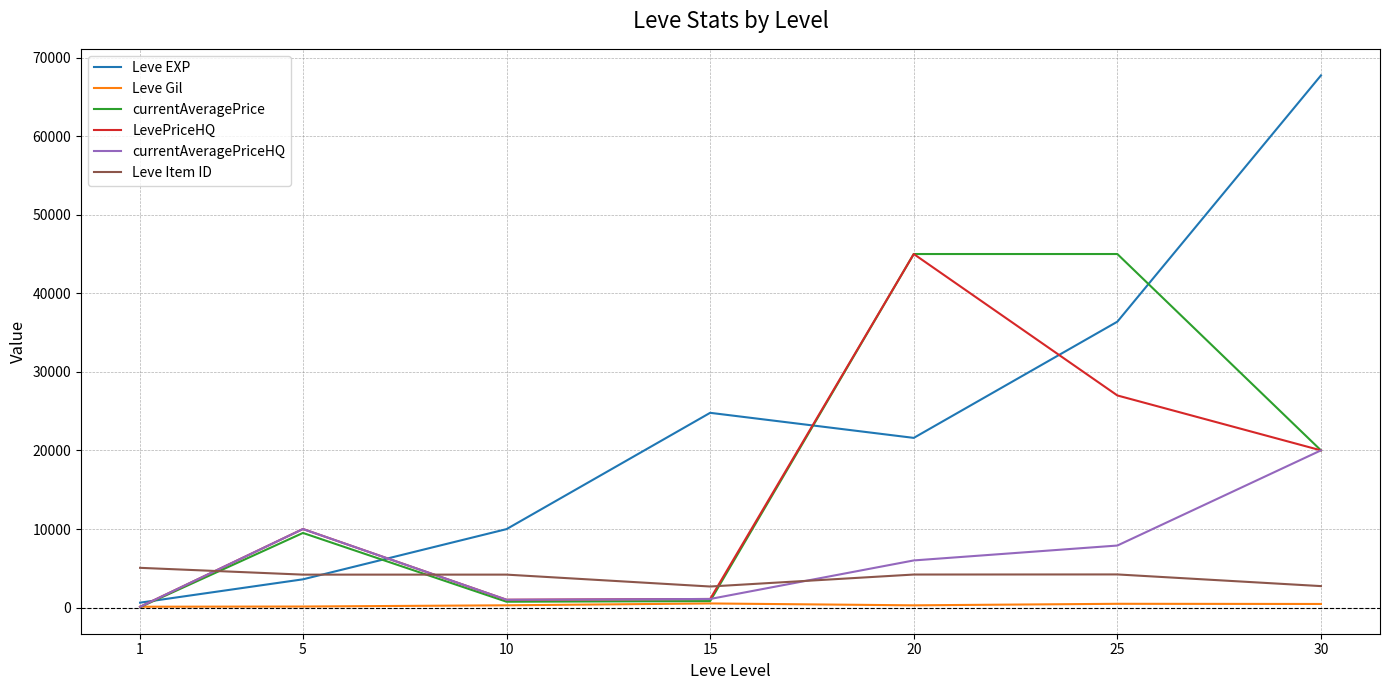

What is the total value across all series at 1?

6065.2